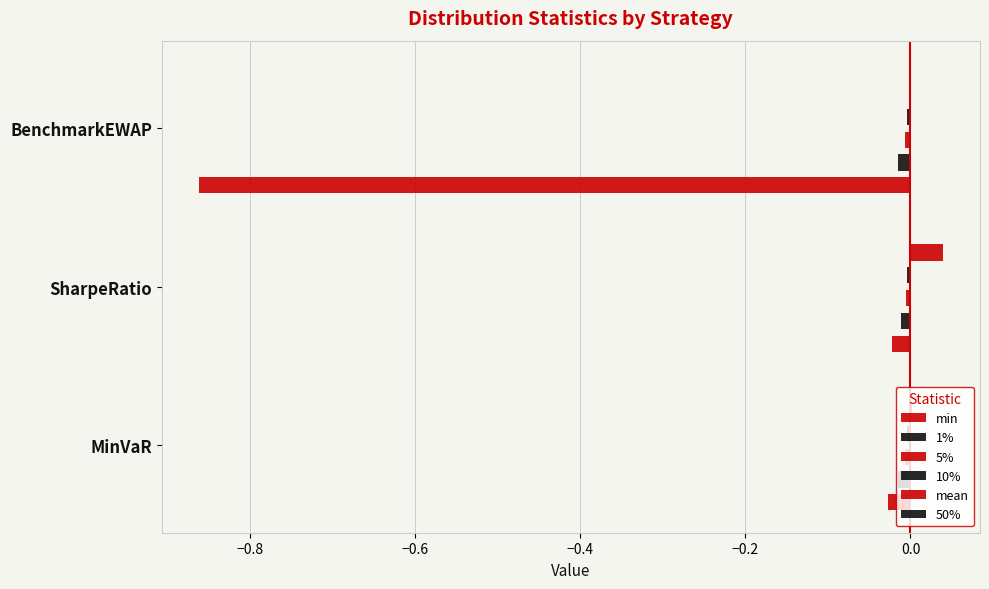

What is the minimum value shown in the chart?

-0.9